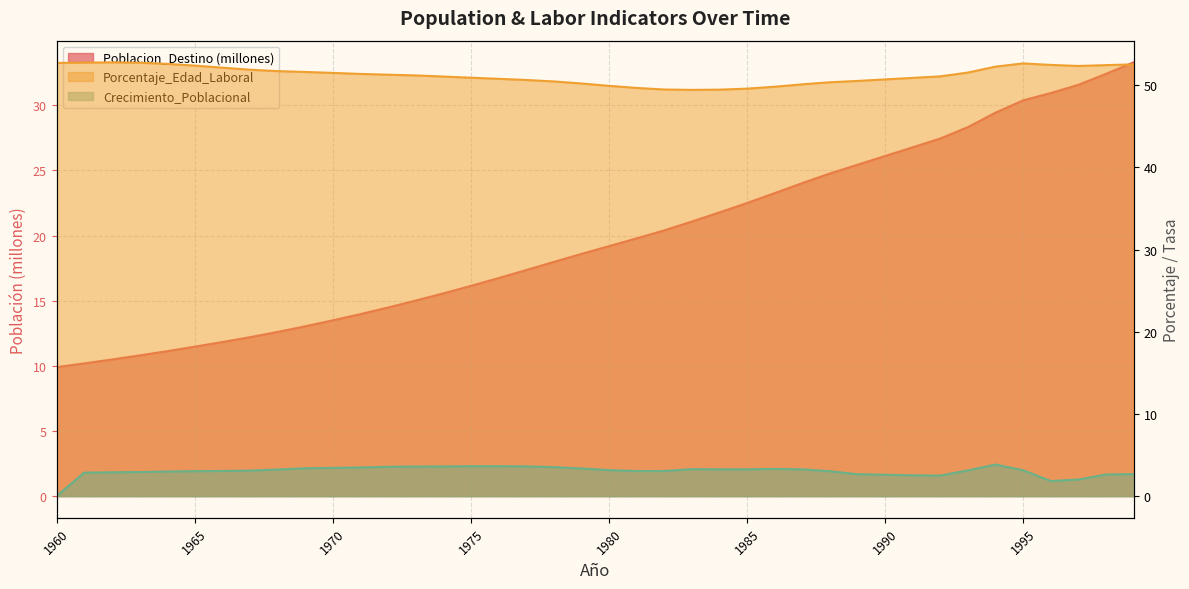

The Porcentaje_Edad_Laboral series shows 49.5 at 1982. True or false?

True